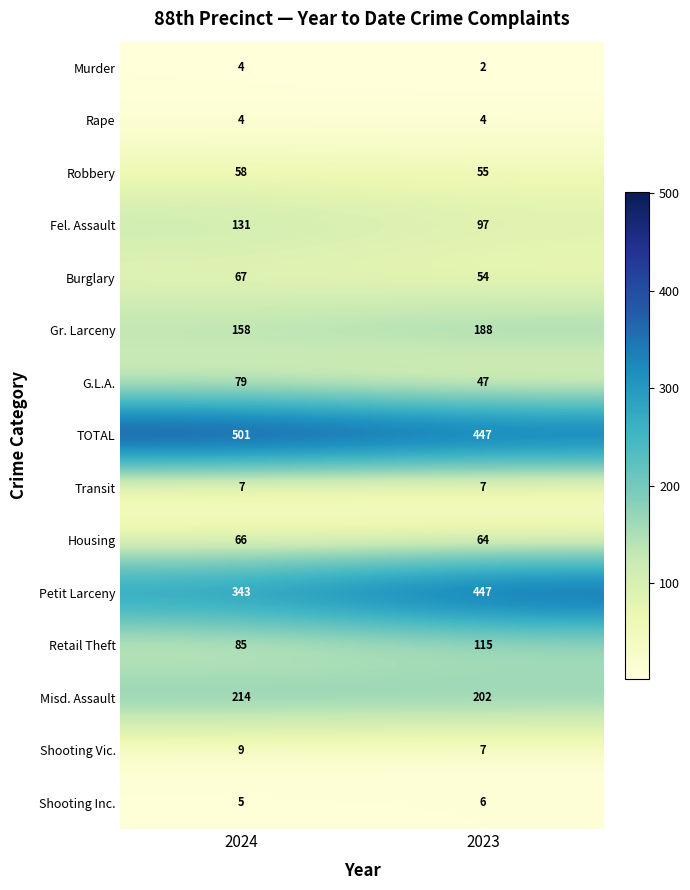

The Fel. Assault series shows 58 at 2024. True or false?

False